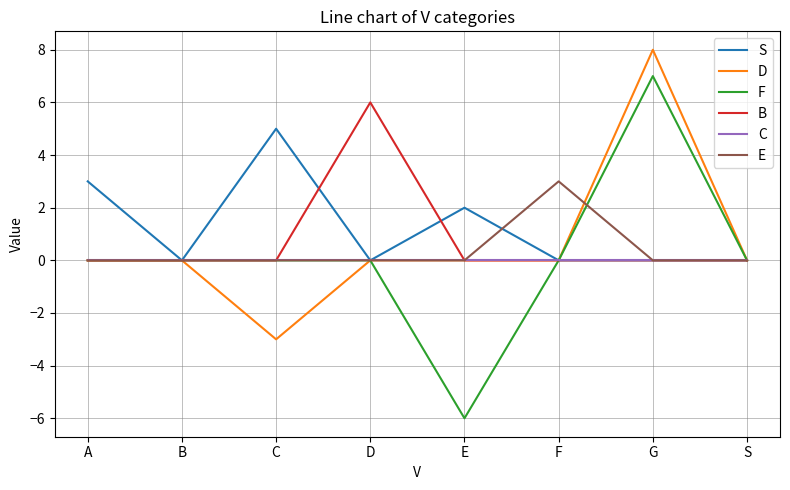

What is the maximum value for S?

5